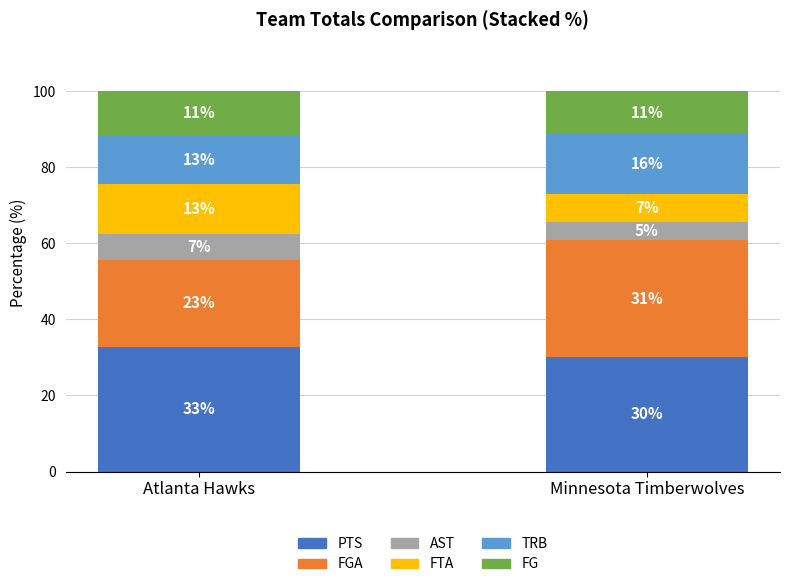

What are all the series names shown in the legend?

PTS, FGA, AST, FTA, TRB, FG